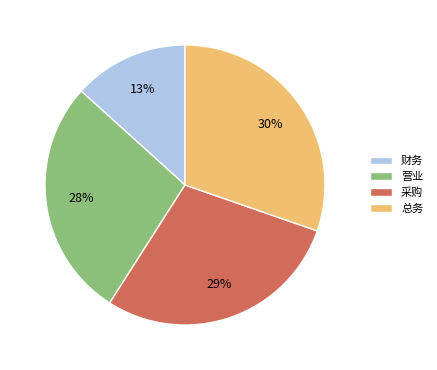

Is it true that 总务 is 30% of the pie?

True